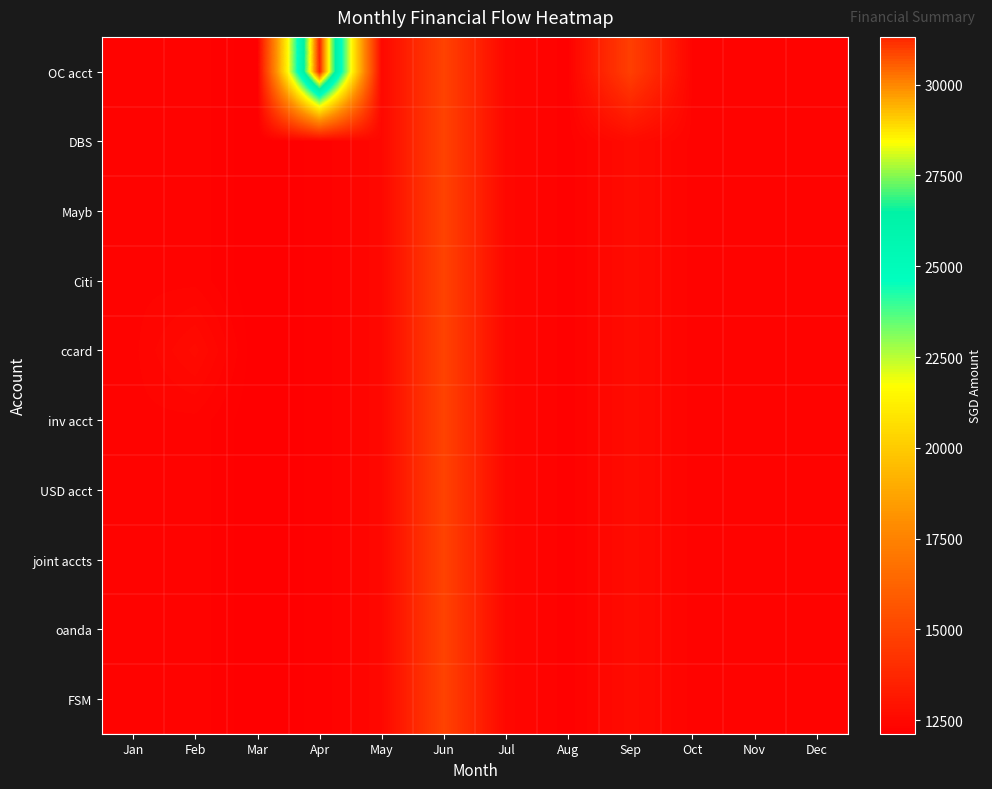

Which category has the highest value across all series?

Apr